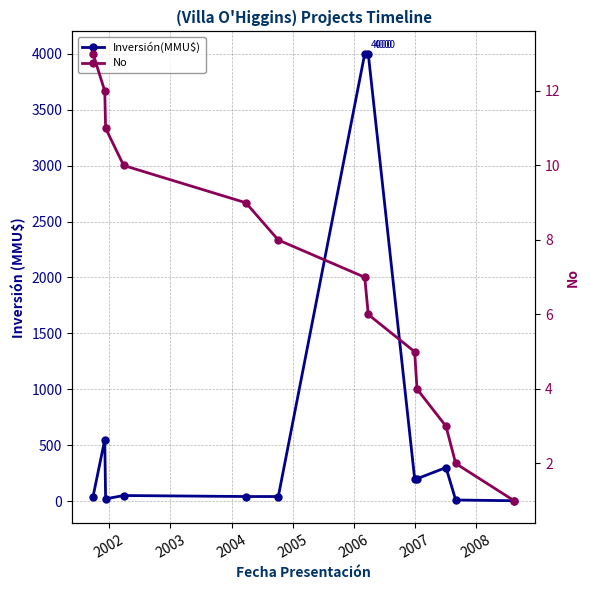

Rank the series at 2008 from lowest to highest value.

No, Inversión(MMU$)